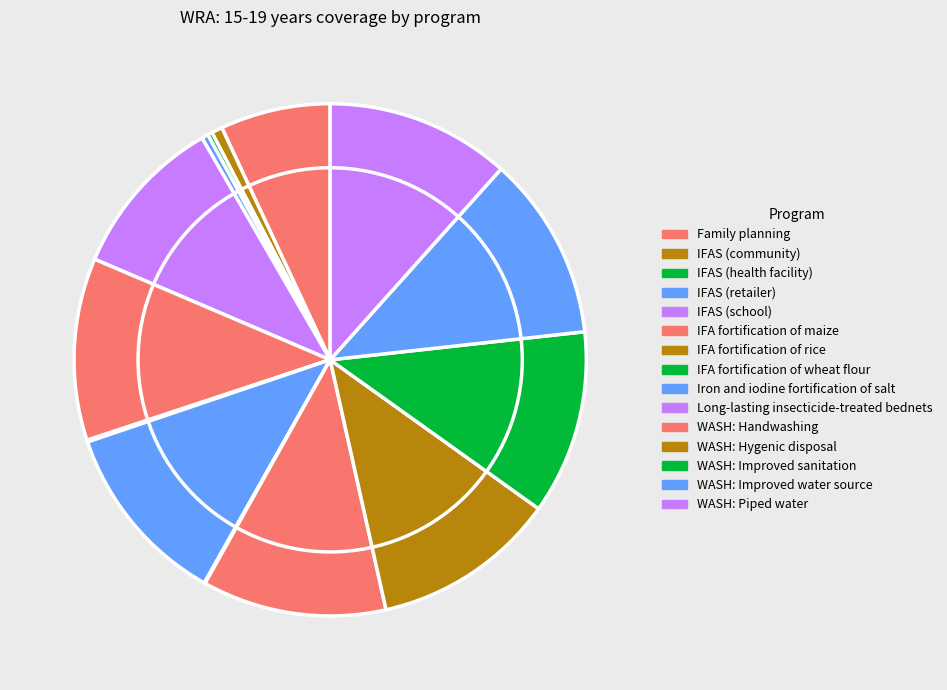

How many slices are in this pie chart?

15